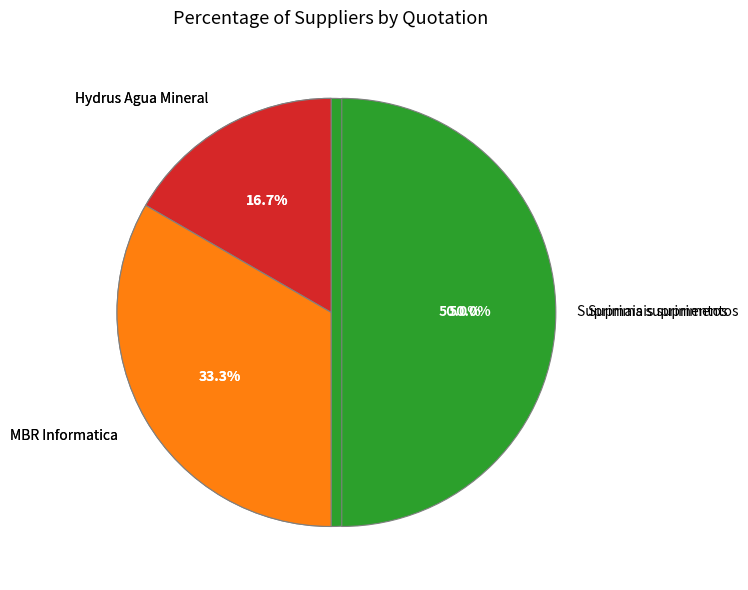

How many segments does this pie chart have?

3